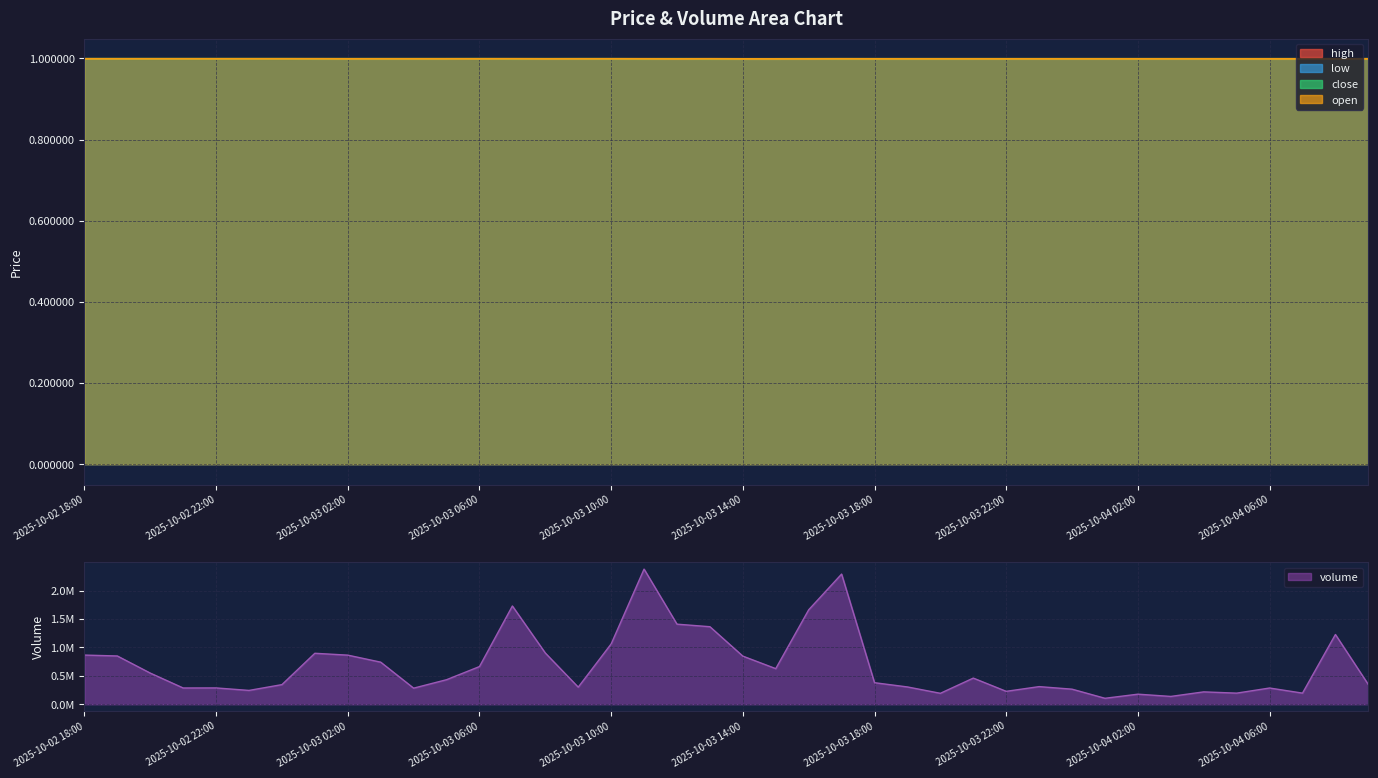

Read the open value at 2025-10-04 05:00.

1.0